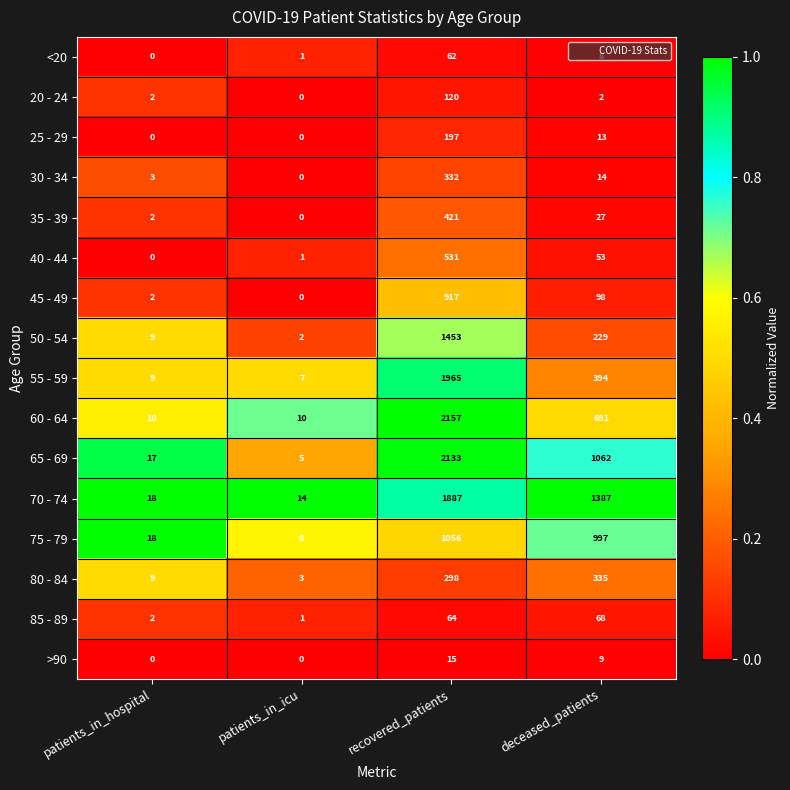

What is the greatest value displayed?

2157